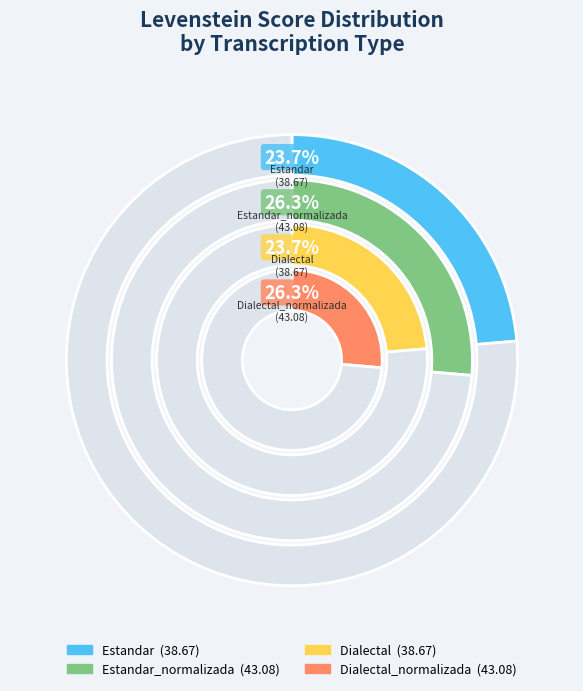

What percentage is the Dialectal_normalizada slice, to the nearest percent?

26%